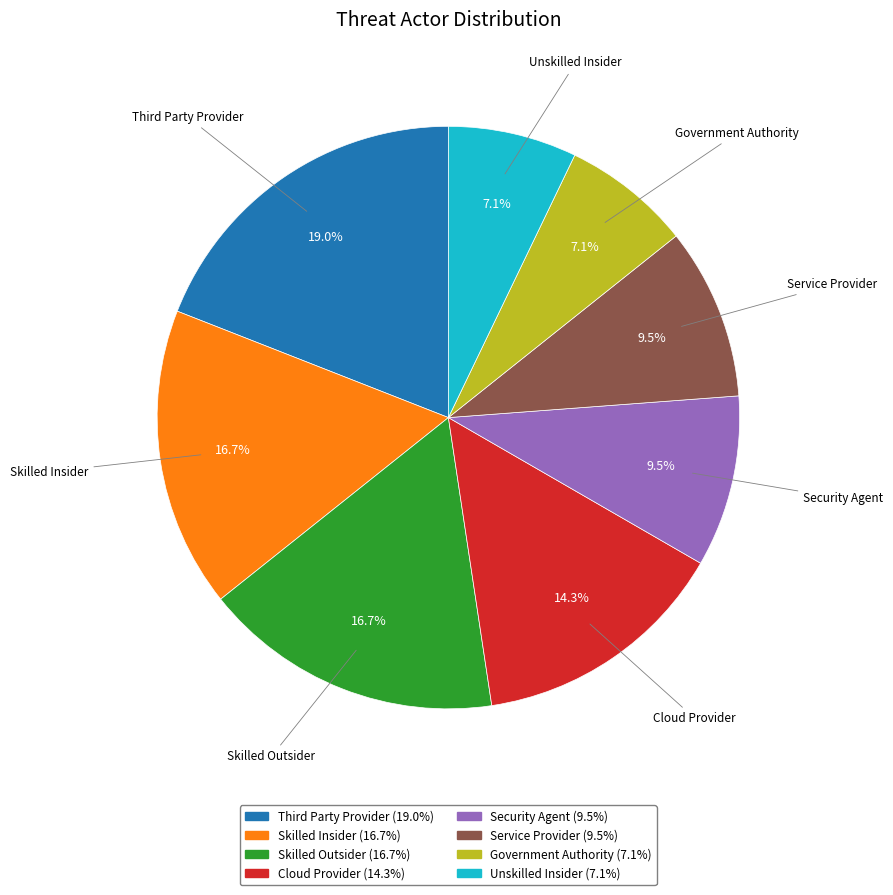

To the nearest percent, what is the average slice percentage?

12%